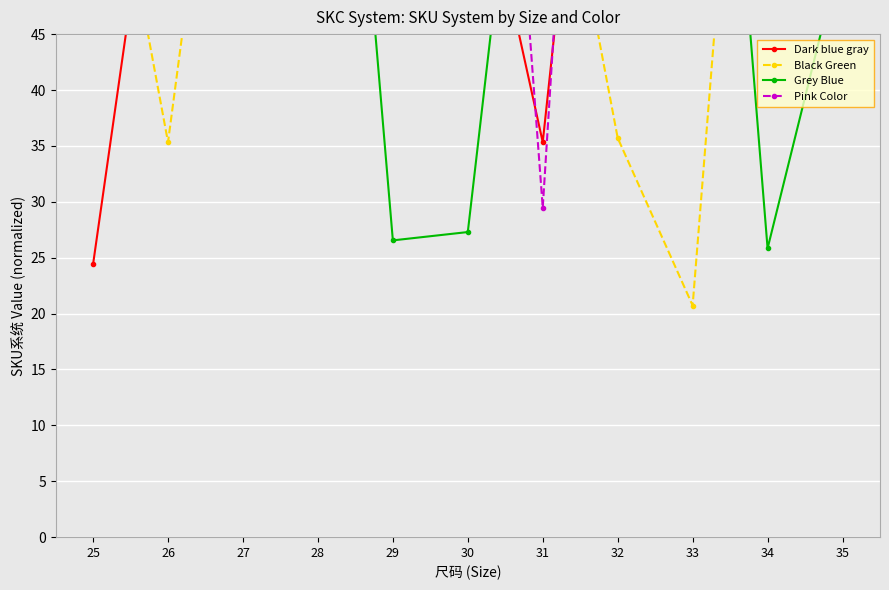

What is the difference between the Black Green values at 25 and 35?

56.6